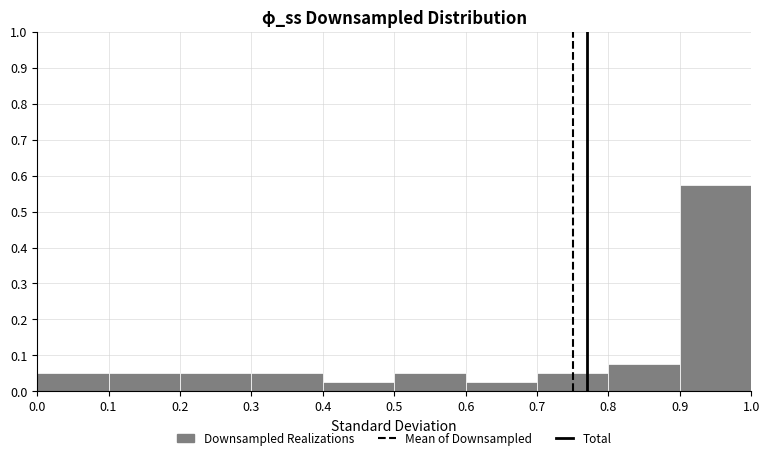

Reading left to right, transcribe this chart: for each bar, give the range it covers on the x-axis and its height. The values are not printed on the chart, so give them approximately, as read against the axis.

0.0 to 0.1: 0.05
0.1 to 0.2: 0.05
0.2 to 0.3: 0.05
0.3 to 0.4: 0.05
0.4 to 0.5: 0.03
0.5 to 0.6: 0.05
0.6 to 0.7: 0.03
0.7 to 0.8: 0.05
0.8 to 0.9: 0.08
0.9 to 1.0: 0.58